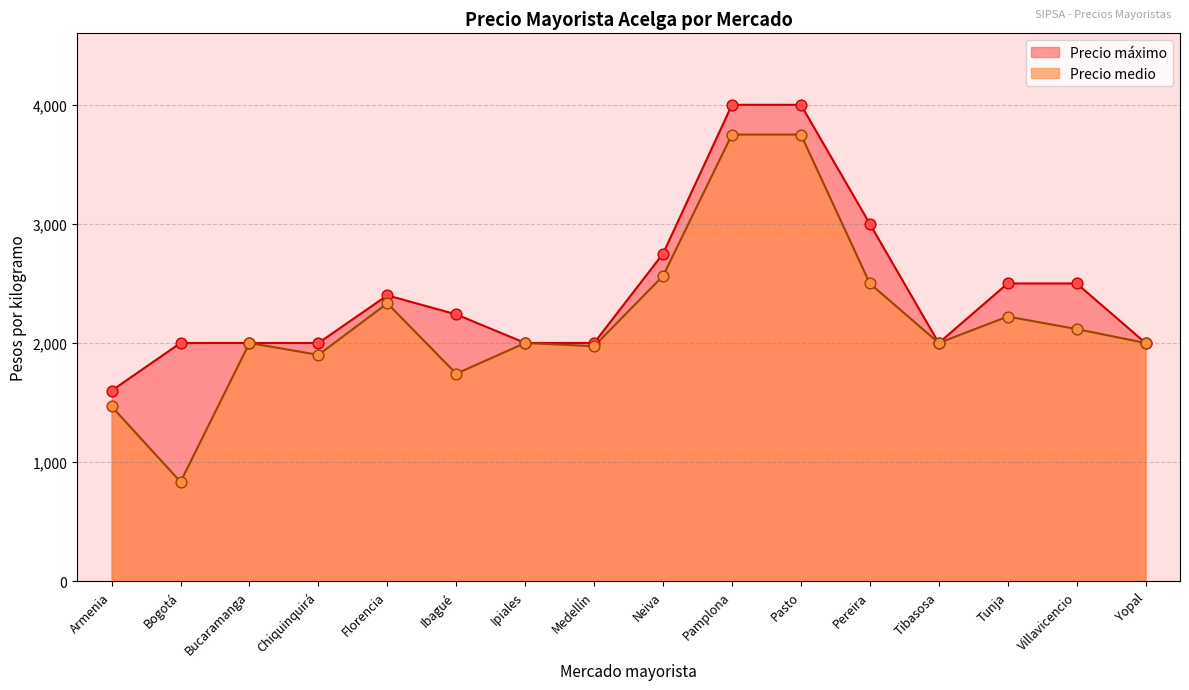

What is the total value across all series at Armenia?

3067